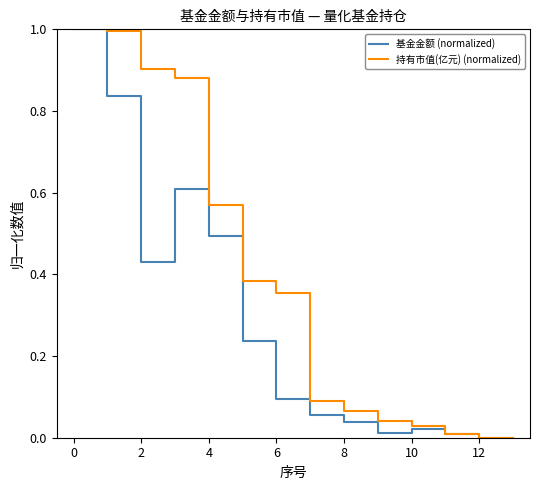

List the series in order of their overall mean, highest first.

持有市值(亿元) (normalized), 基金金额 (normalized)